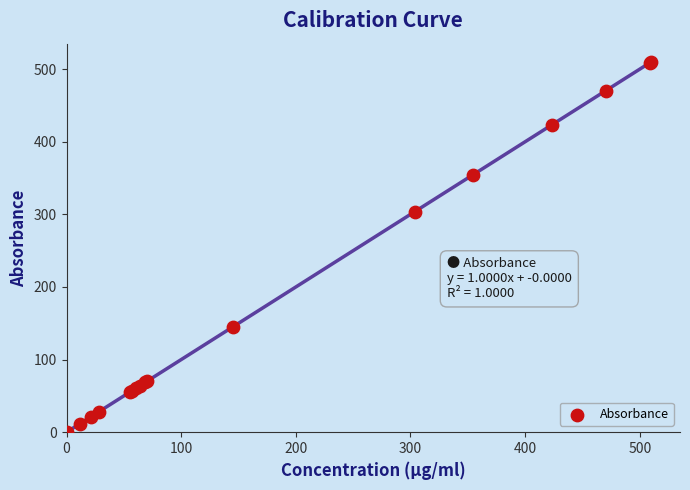

What Y value in the scatter plot is closest to 254?

303.6